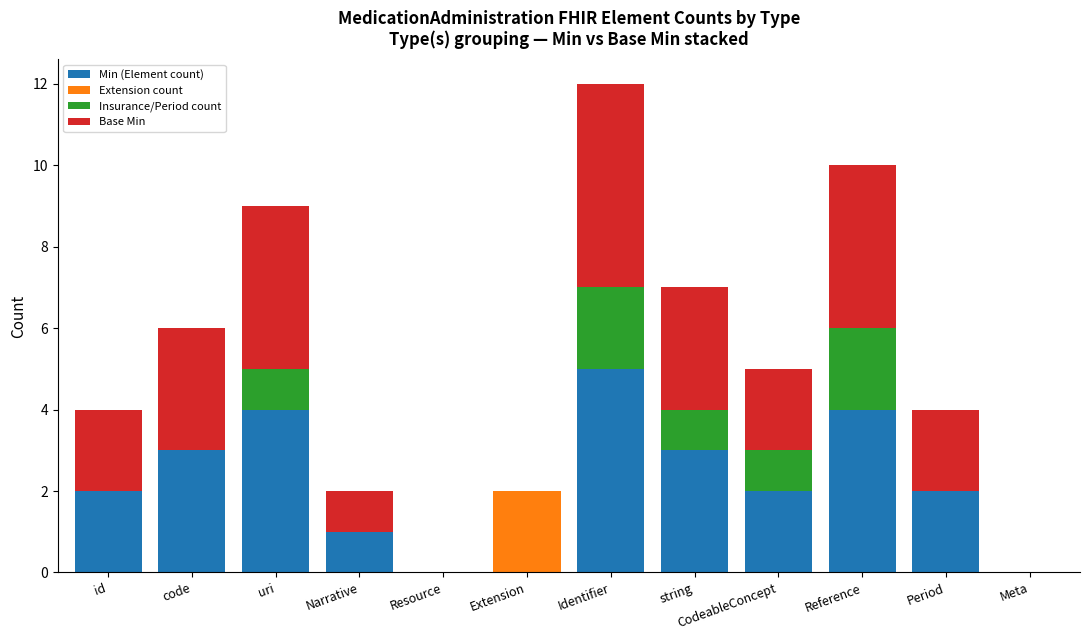

At which category is the sum across all series the highest?

Identifier